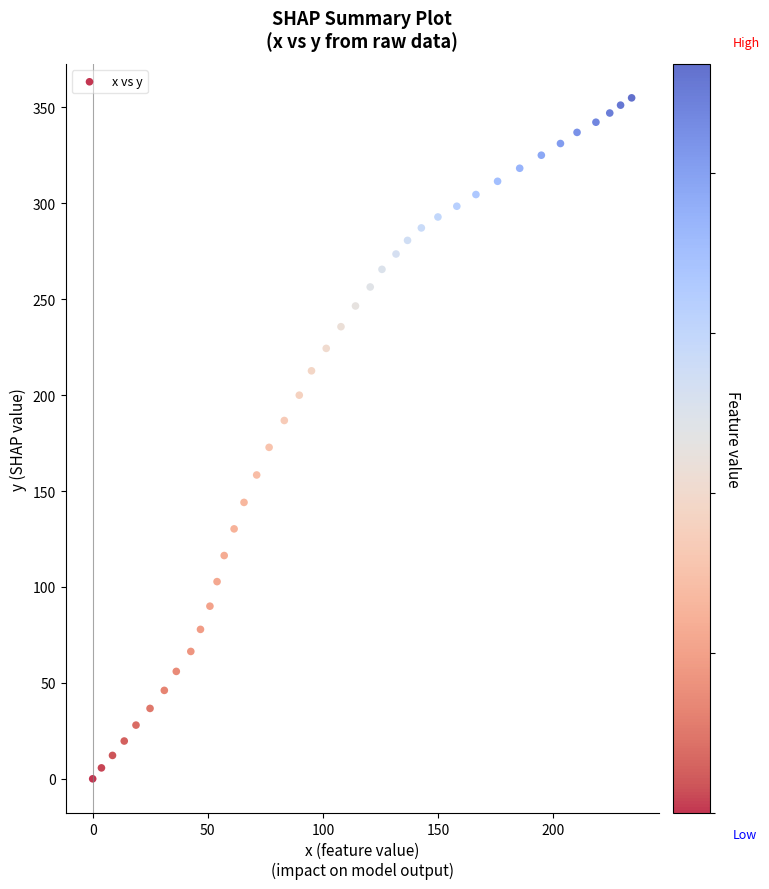

What is the range of Y values (max minus min)?

355.0